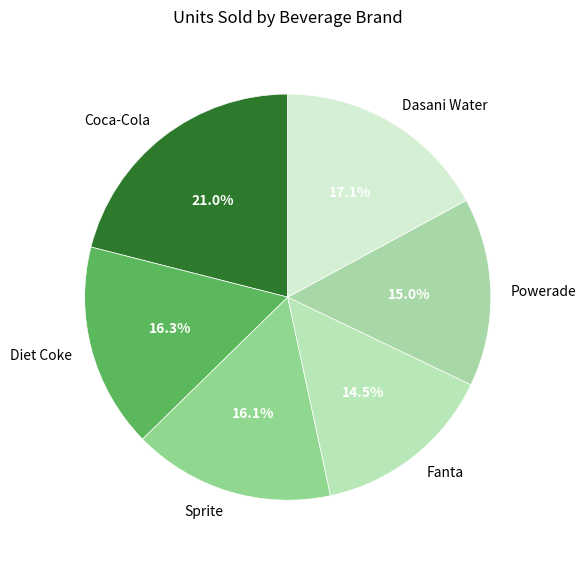

What is the ratio of the value at Sprite to the value at Coca-Cola?

0.8